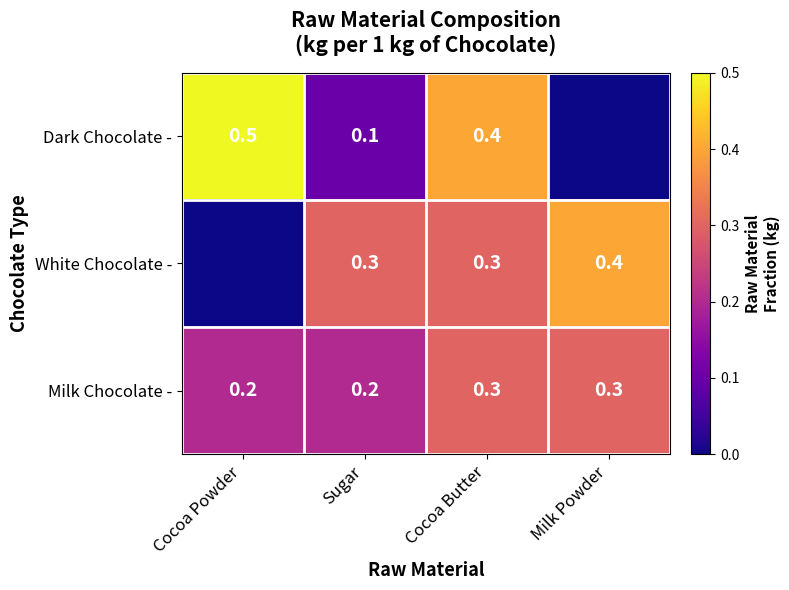

How many data points does each series have?

4